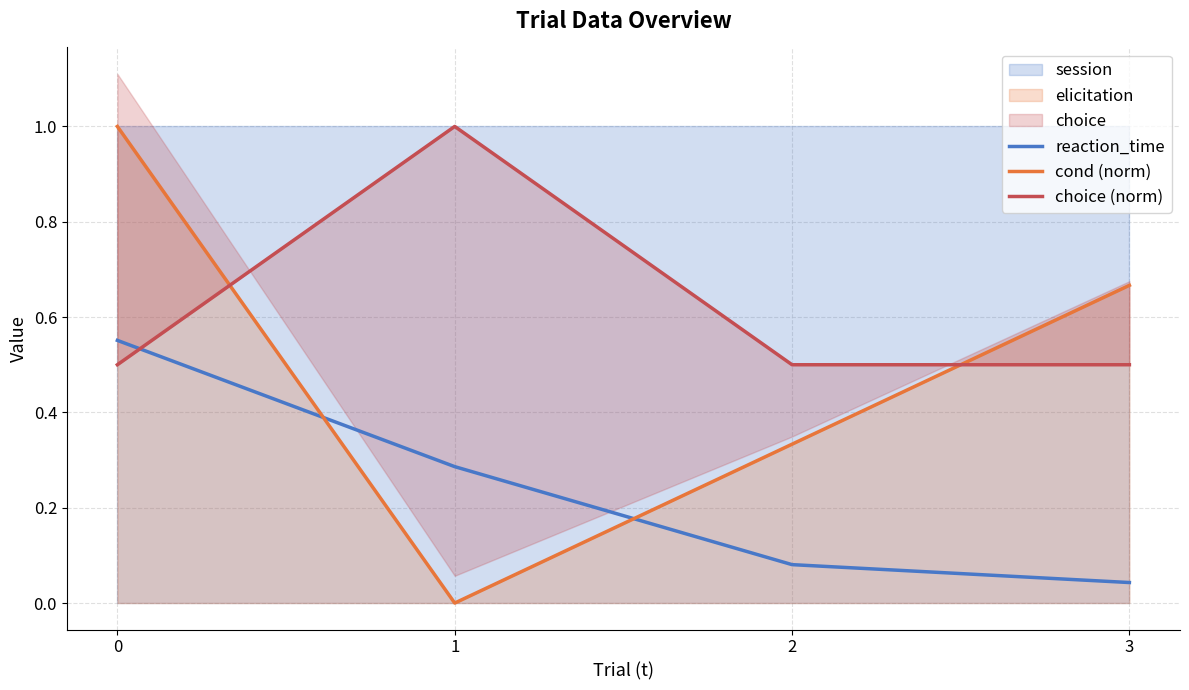

The value of choice (norm) at 0 is 0.5. True or false?

True